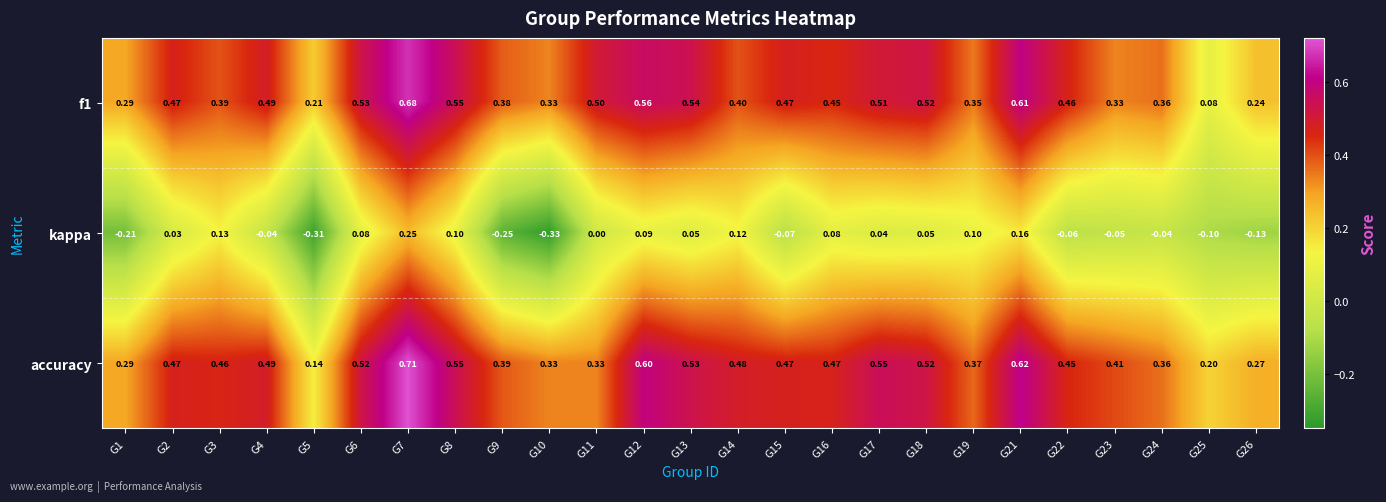

Is the value of f1 at G8 greater than the value of accuracy at G25?

Yes